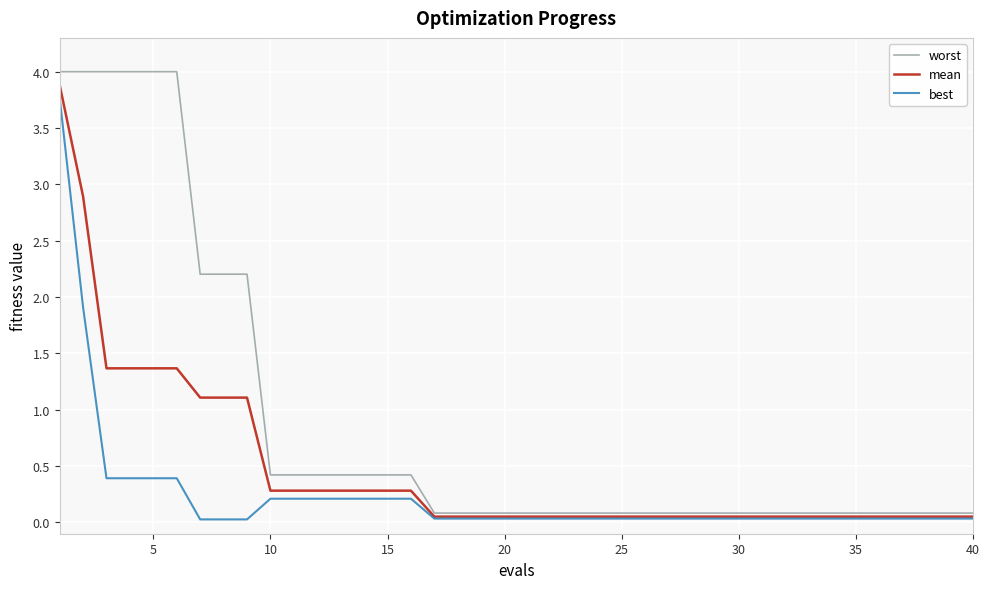

What is the maximum value shown in the chart?

4.0